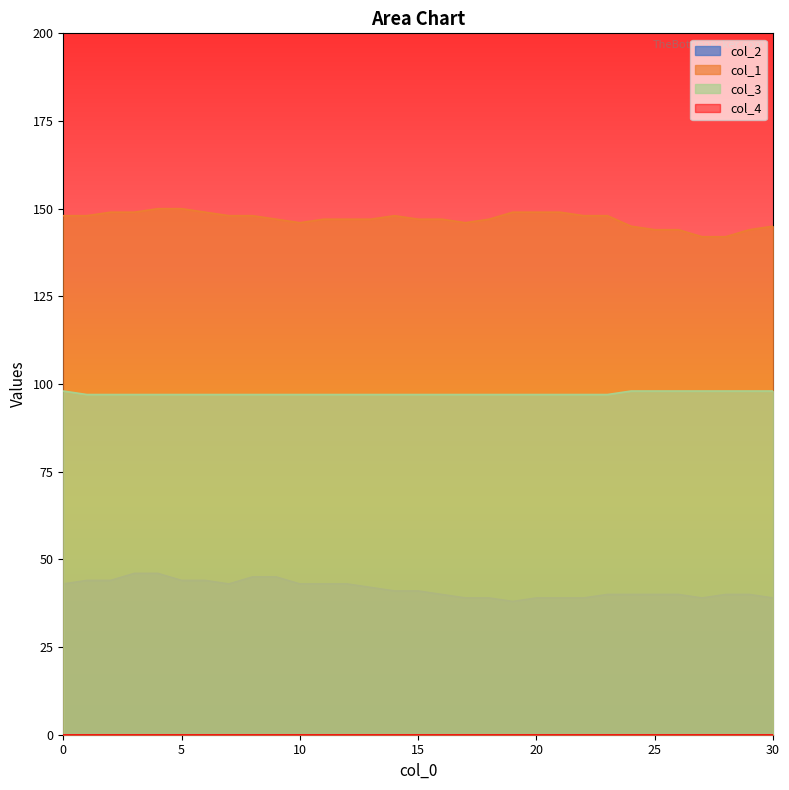

Which series changed the most between 8 and 26?

col_2